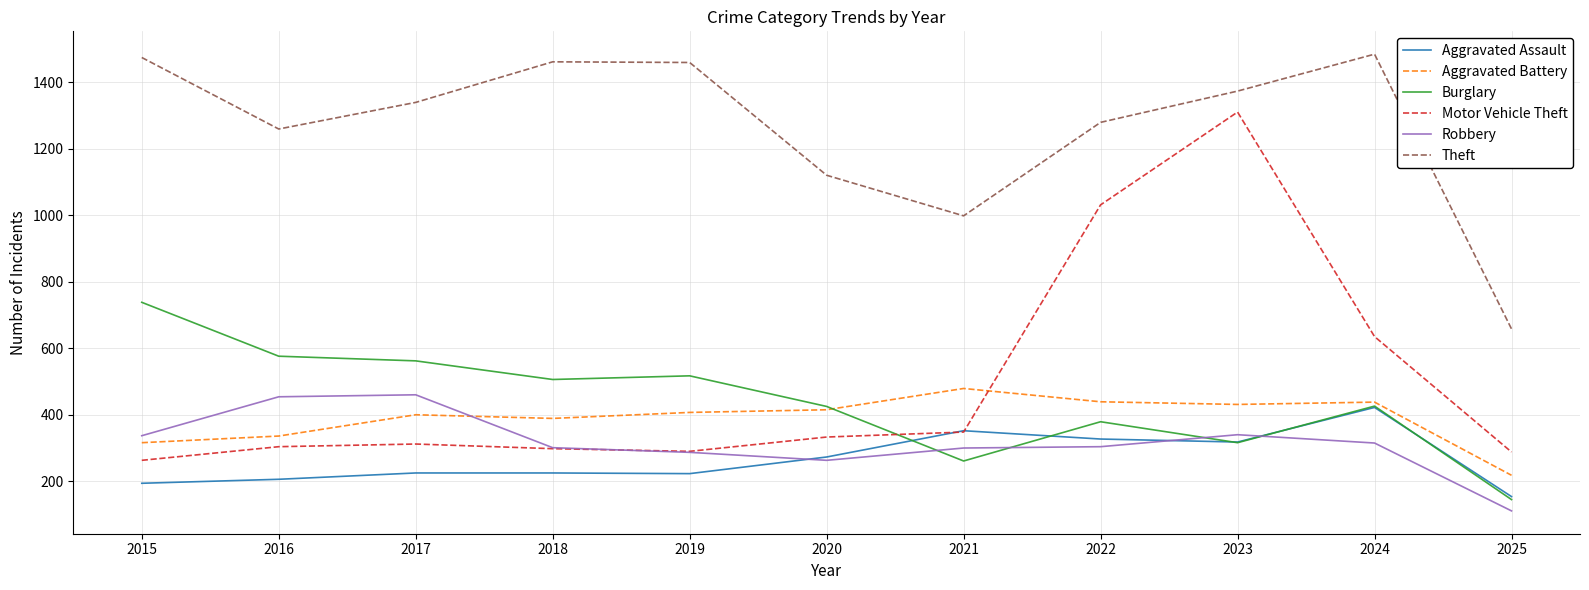

True or false: Theft and Robbery intersect in this chart.

False